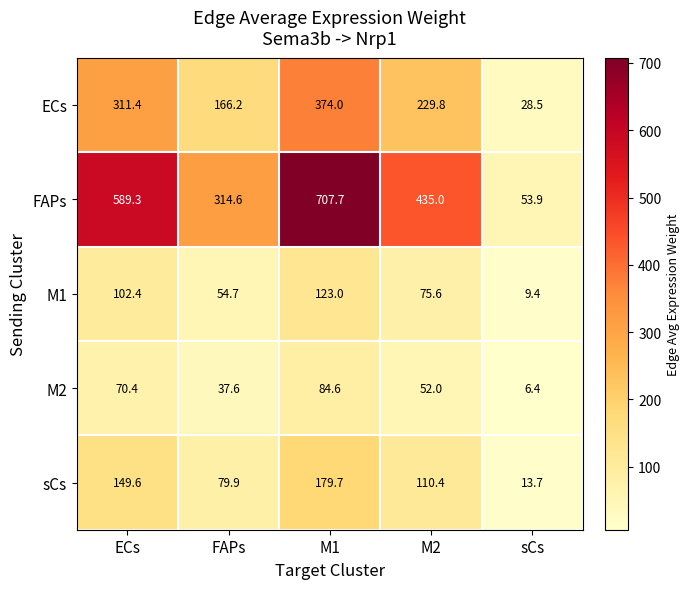

True or false: FAPs has a value of 32.2 at sCs.

False